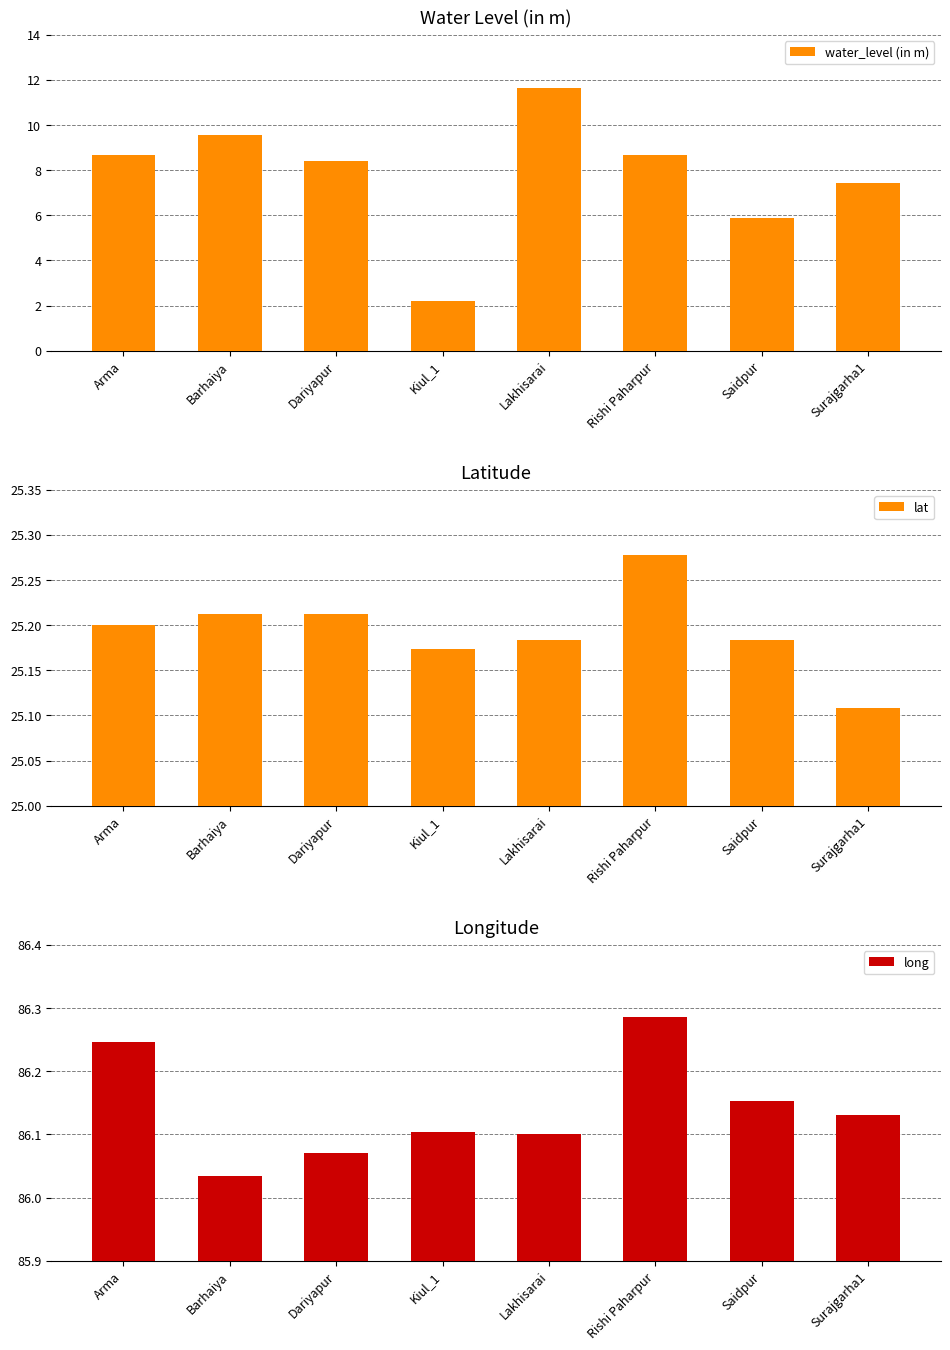

What is the difference between the maximum and minimum values in the lat series?

0.2